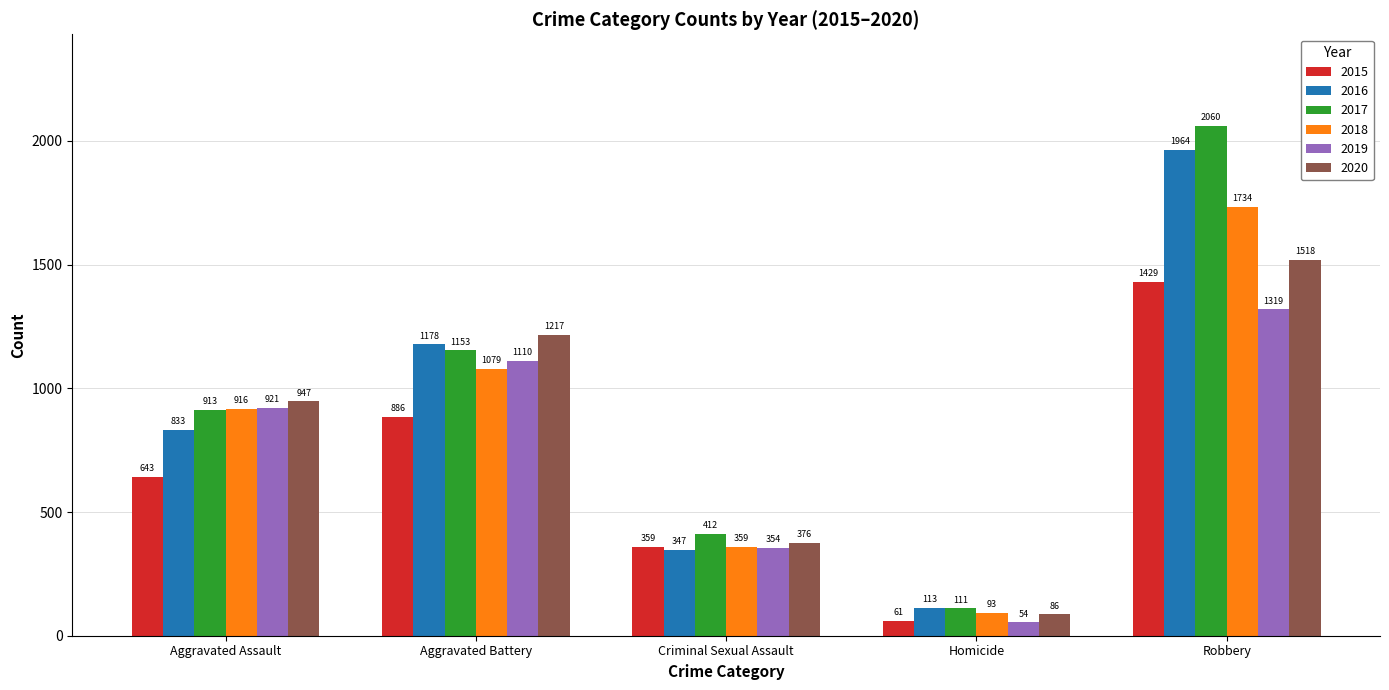

What are all the series names shown in the legend?

2015, 2016, 2017, 2018, 2019, 2020